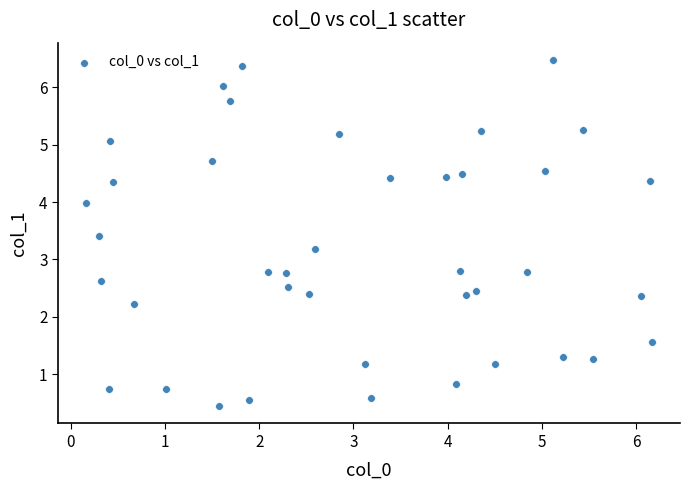

What is the range of X values (max minus min)?

6.0